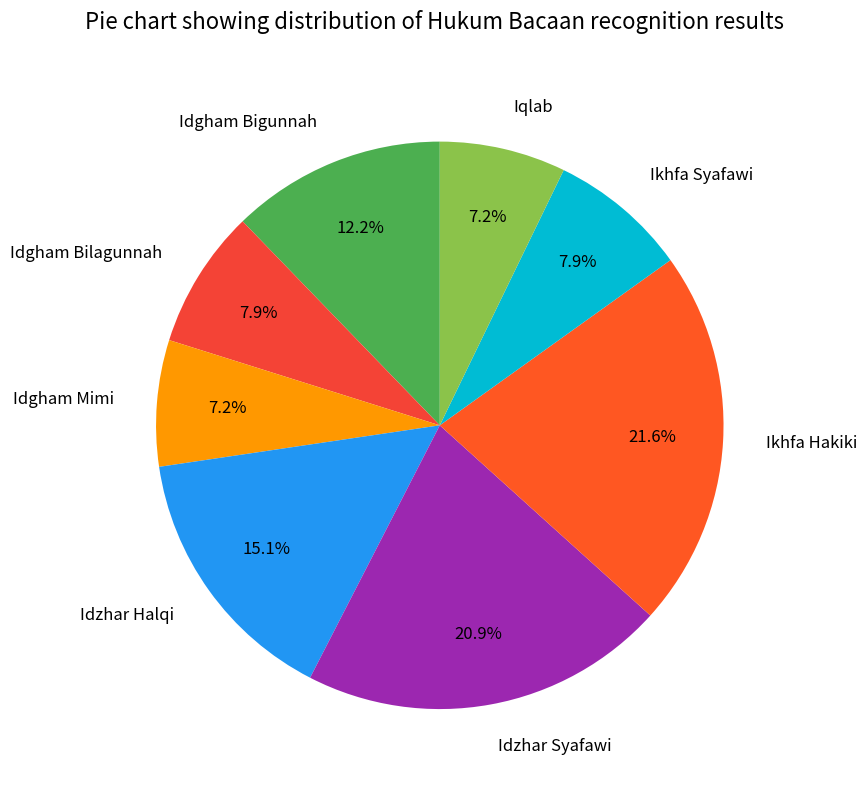

To the nearest percent, what is the difference between the Idgham Bigunnah and Idzhar Halqi slice percentages?

3%